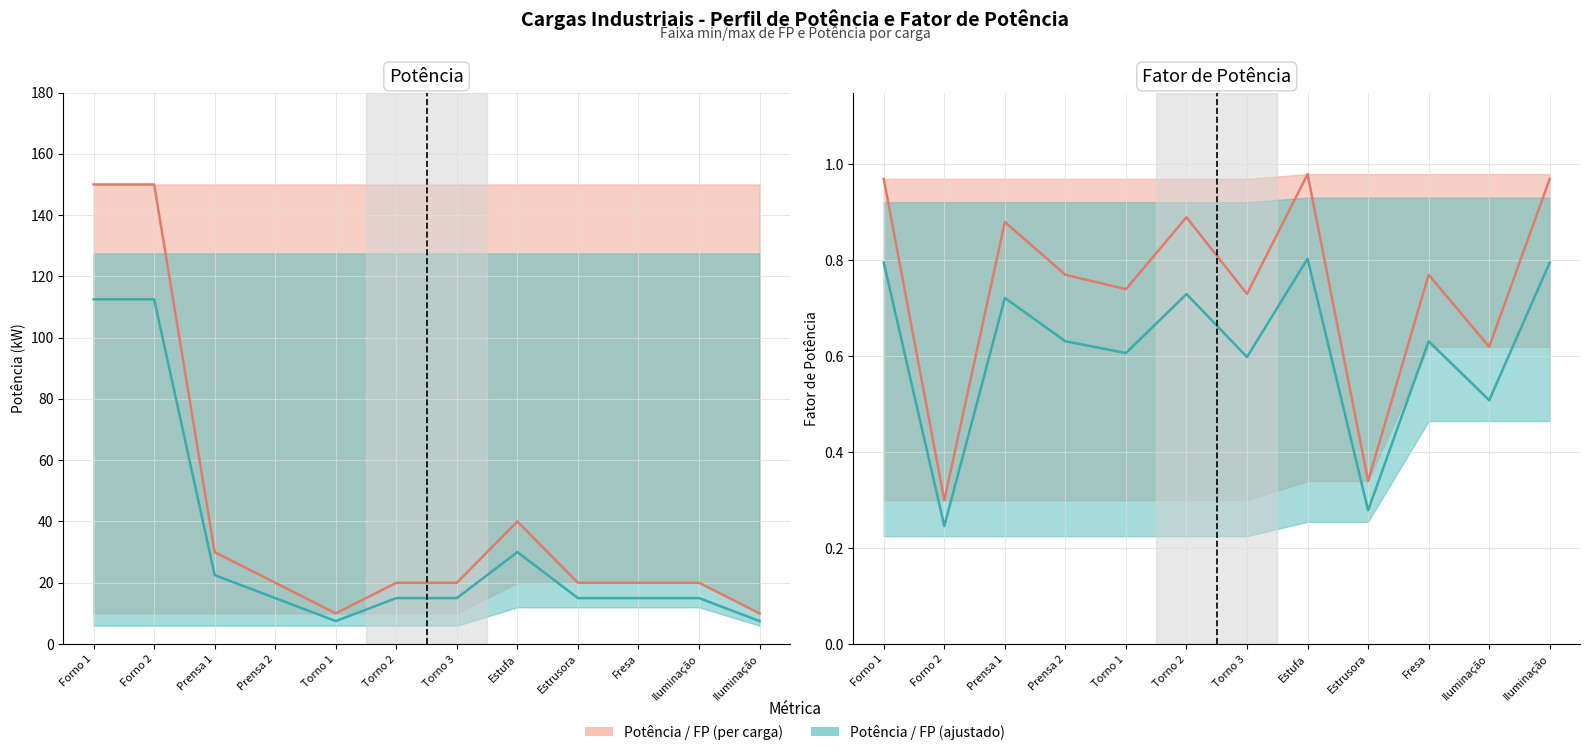

True or false: FP ajustado and FP (per carga) intersect in this chart.

False